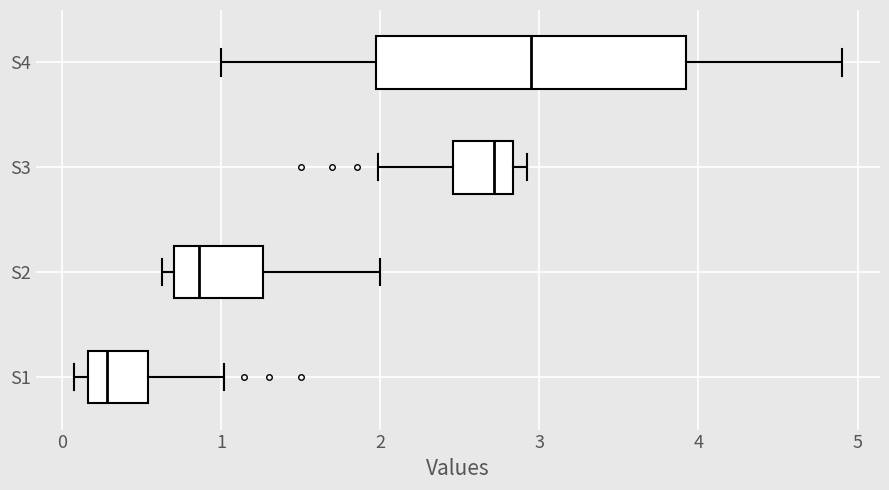

Which box has the furthest to the left median line?

S1